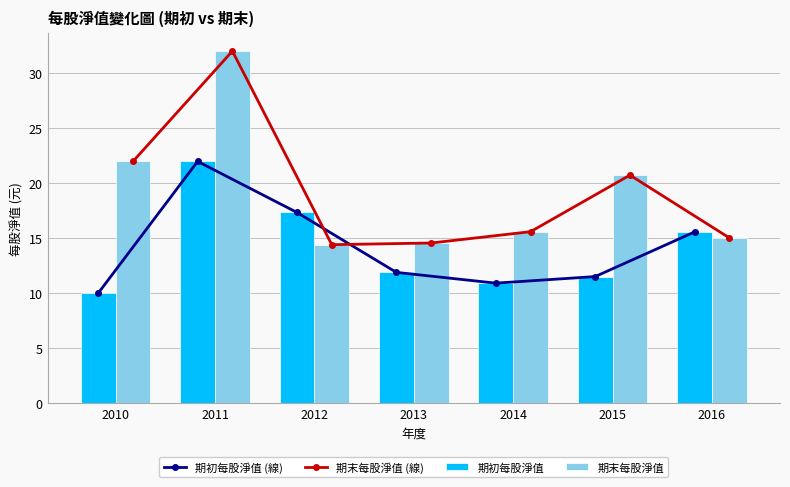

Is the value of 期初每股淨值 (線) at 2012 greater than the value of 期末每股淨值 at 2010?

No